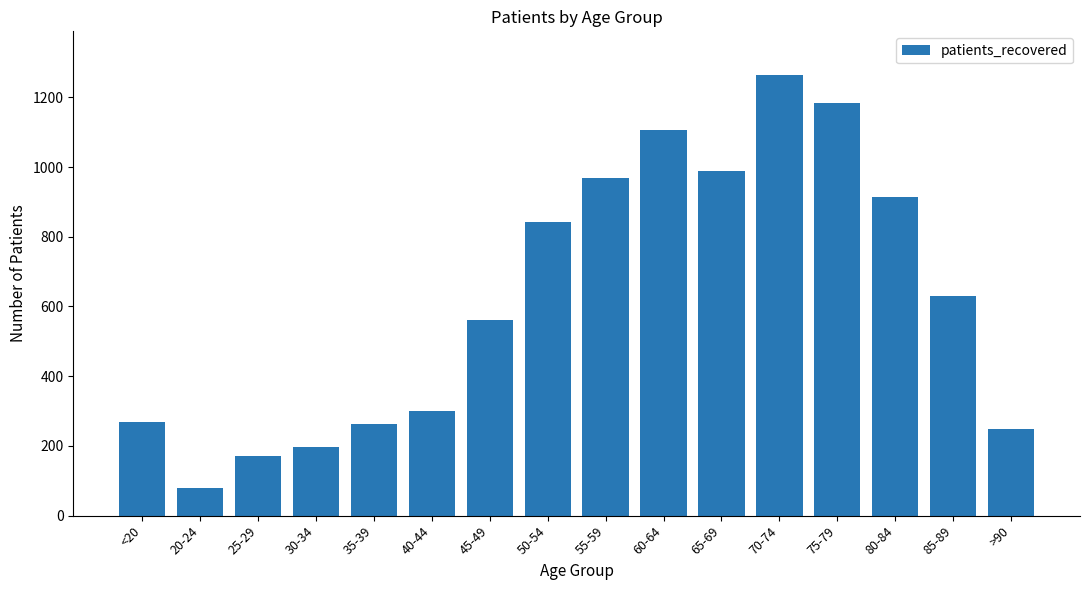

What is the difference between the maximum and minimum values?

1184